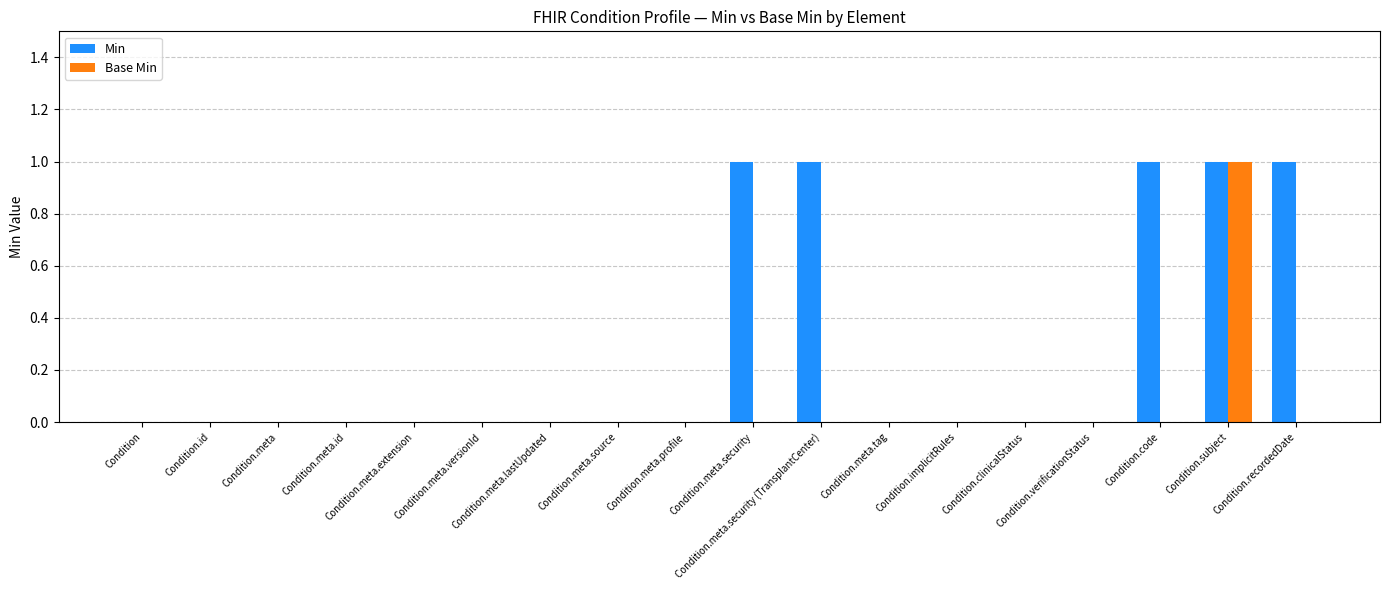

Which series has the largest total across all categories?

Min